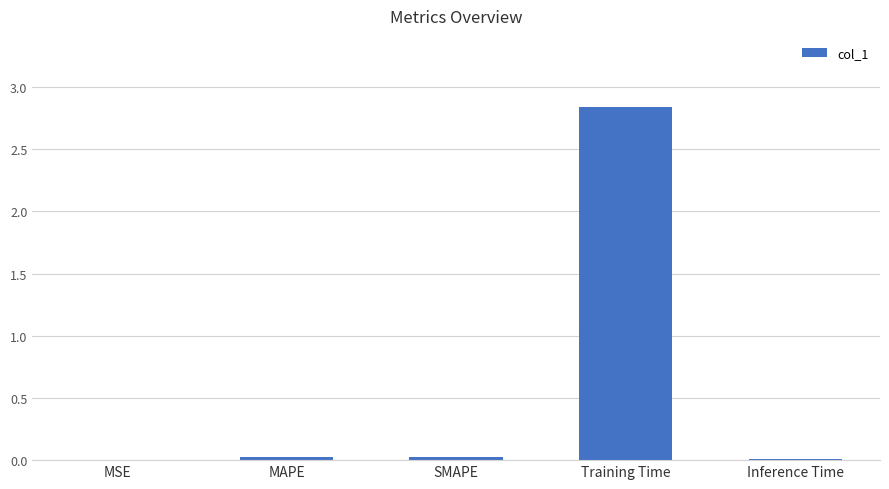

Between Training Time and MSE, which is larger?

Training Time